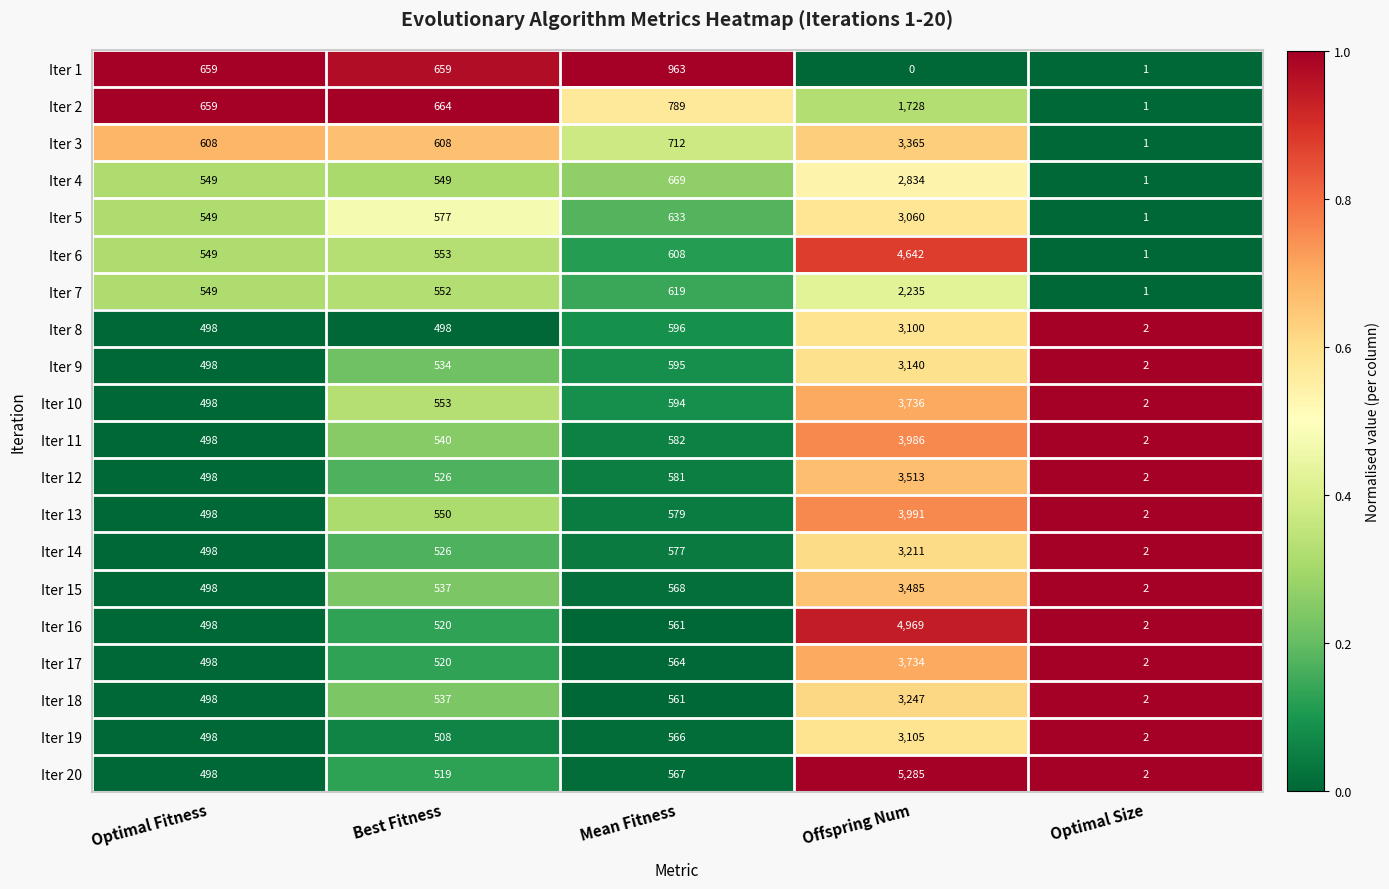

Count the number of data series in this chart.

20